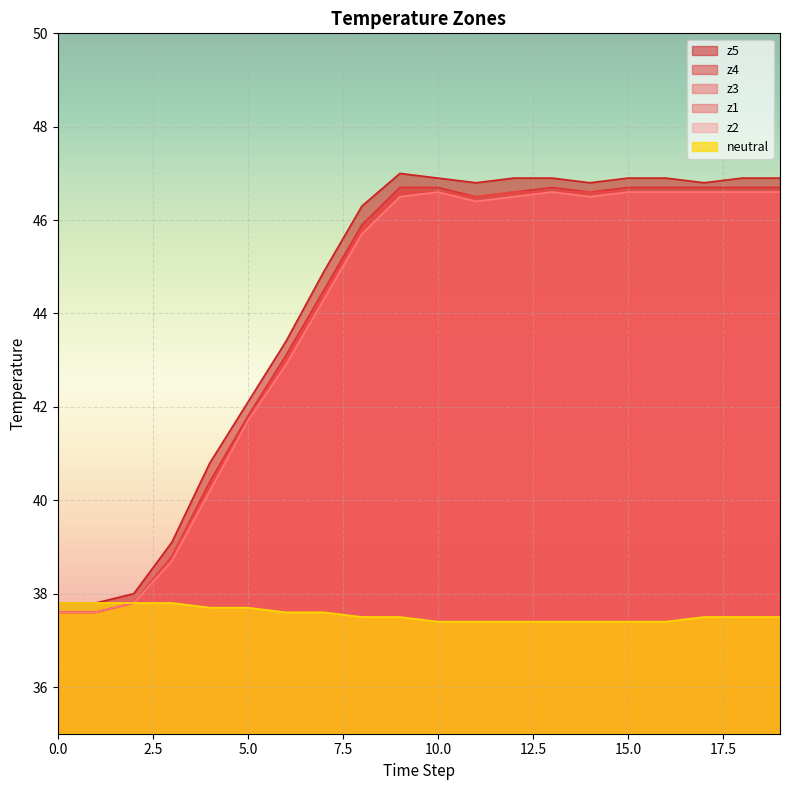

What is the maximum value for neutral?

37.8